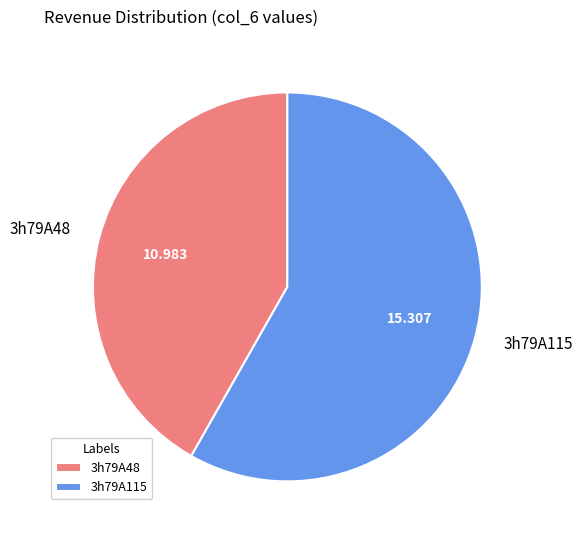

Combined, do 3h79A48 and 3h79A115 account for over 50%?

Yes